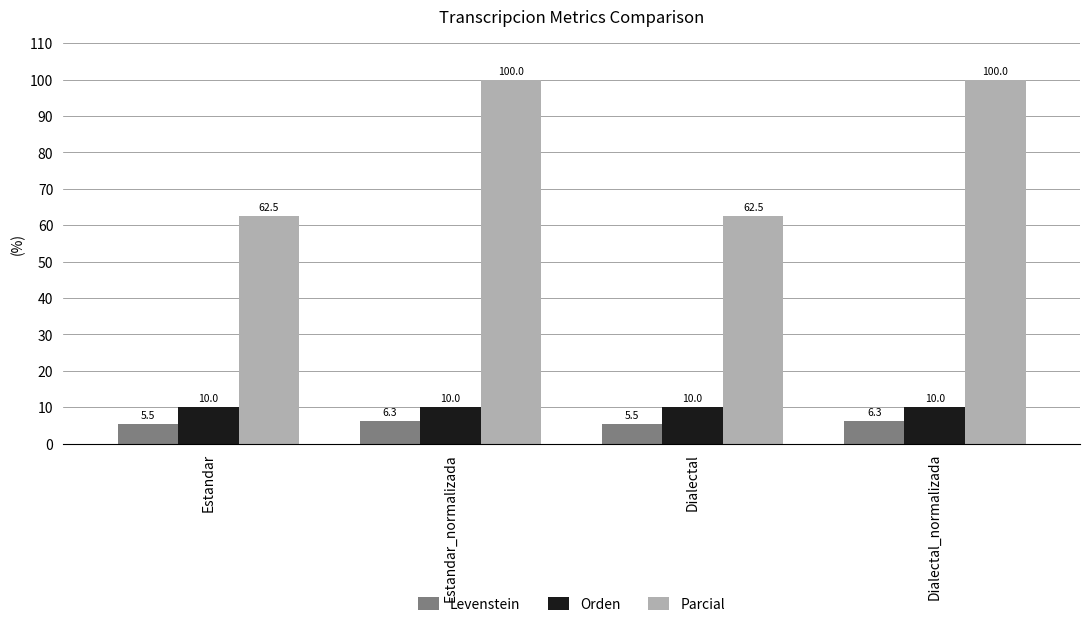

How many values in the Parcial series are below 100?

2